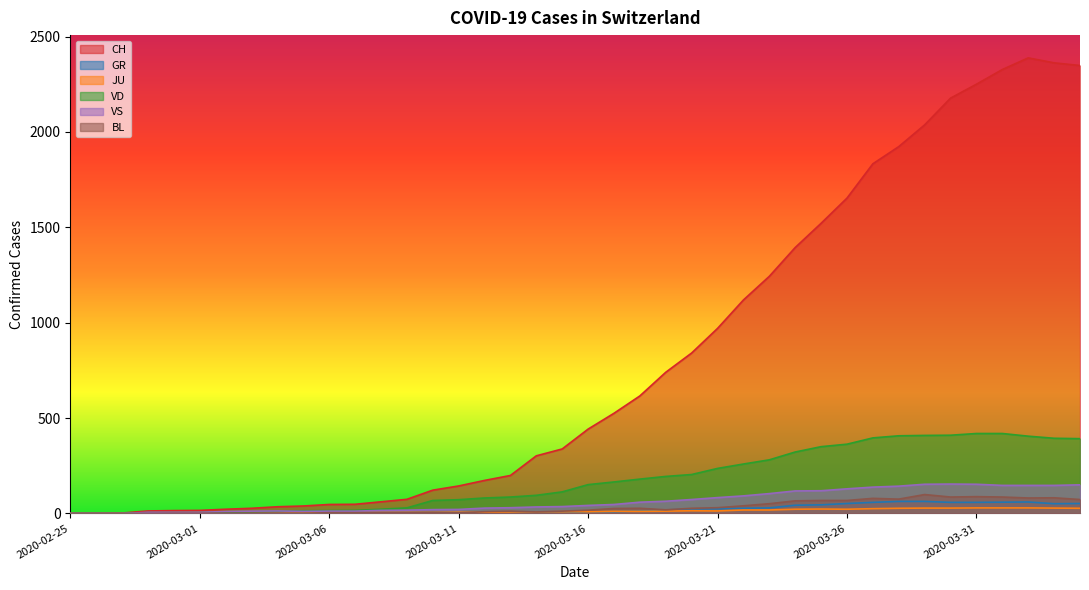

Does the chart display data point markers on the line(s)?

No